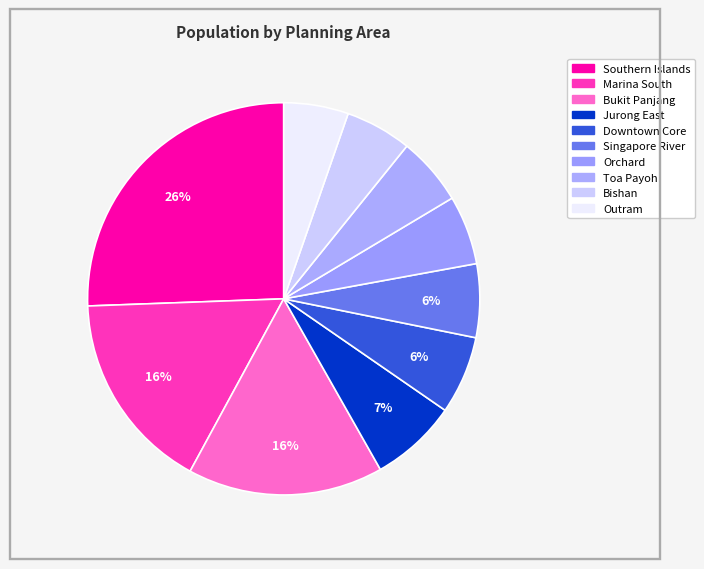

How many segments does this pie chart have?

10